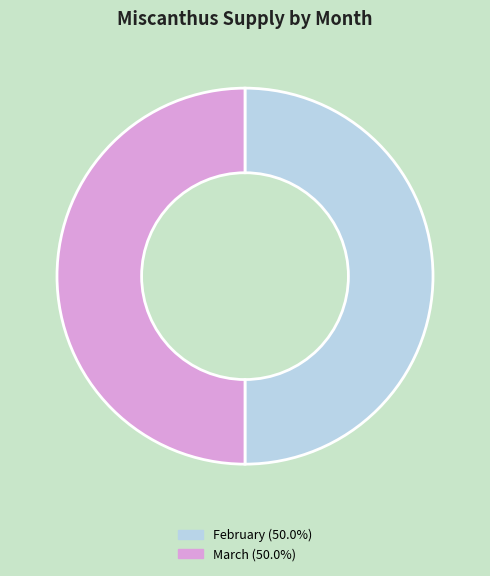

What is the ratio of the value at February (50.0%) to the value at March (50.0%)?

1.0